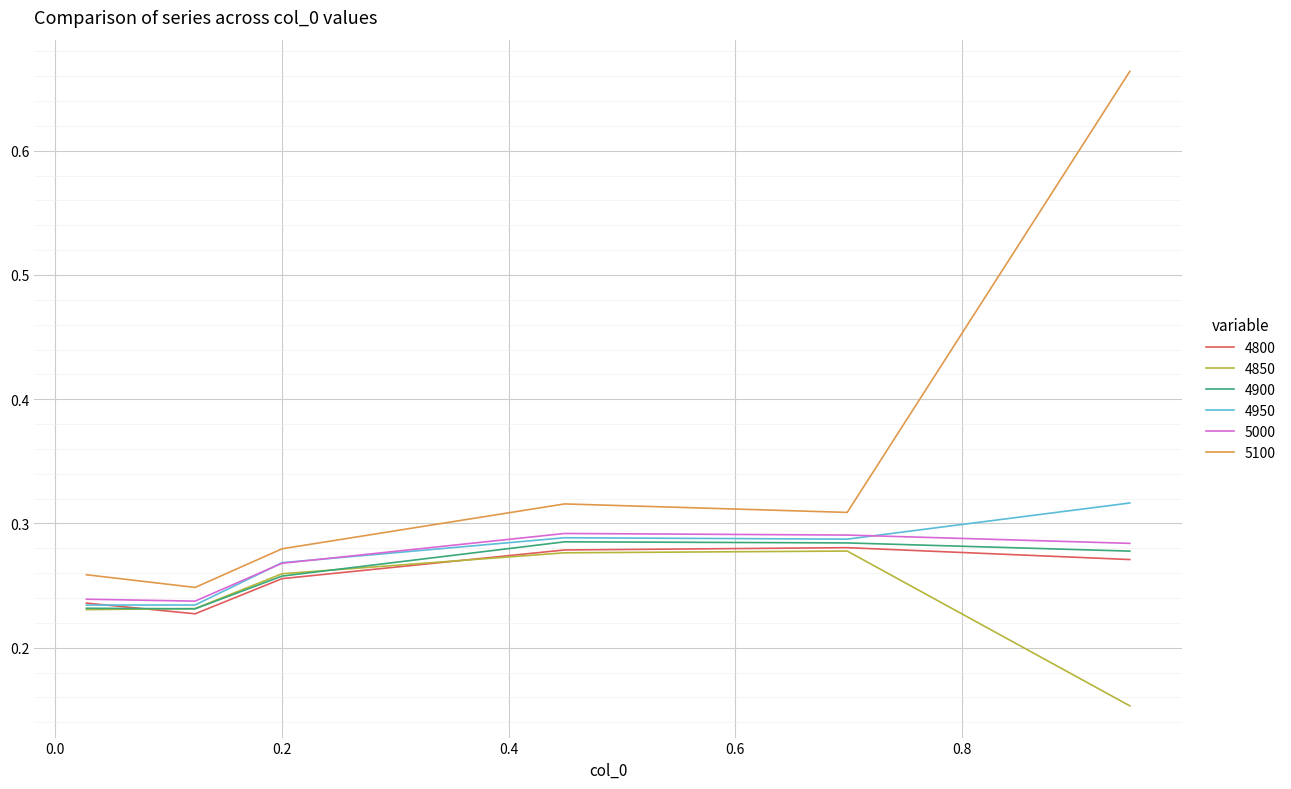

True or false: 5000 and 4900 cross at least once.

False